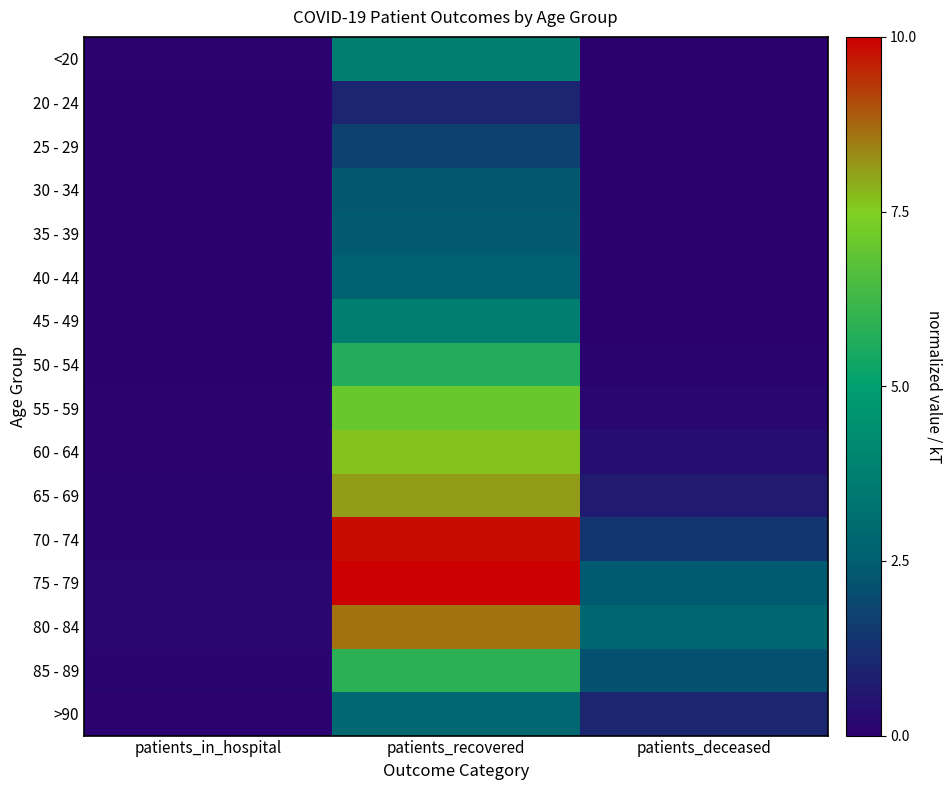

Reading left to right, extract all data points from this chart.

<20: patients_in_hospital=0.1	patients_recovered=3.7	patients_deceased=0.0
20 - 24: patients_in_hospital=0.0	patients_recovered=1.0	patients_deceased=0.0
25 - 29: patients_in_hospital=0.0	patients_recovered=1.7	patients_deceased=0.0
30 - 34: patients_in_hospital=0.0	patients_recovered=2.3	patients_deceased=0.0
35 - 39: patients_in_hospital=0.0	patients_recovered=2.3	patients_deceased=0.0
40 - 44: patients_in_hospital=0.0	patients_recovered=2.6	patients_deceased=0.0
45 - 49: patients_in_hospital=0.0	patients_recovered=3.7	patients_deceased=0.0
50 - 54: patients_in_hospital=0.0	patients_recovered=5.7	patients_deceased=0.1
55 - 59: patients_in_hospital=0.0	patients_recovered=7.0	patients_deceased=0.2
60 - 64: patients_in_hospital=0.1	patients_recovered=7.6	patients_deceased=0.4
65 - 69: patients_in_hospital=0.1	patients_recovered=8.1	patients_deceased=0.7
70 - 74: patients_in_hospital=0.1	patients_recovered=9.8	patients_deceased=1.4
75 - 79: patients_in_hospital=0.2	patients_recovered=10.0	patients_deceased=2.4
80 - 84: patients_in_hospital=0.2	patients_recovered=8.6	patients_deceased=2.8
85 - 89: patients_in_hospital=0.1	patients_recovered=5.9	patients_deceased=2.1
>90: patients_in_hospital=0.1	patients_recovered=2.8	patients_deceased=1.0